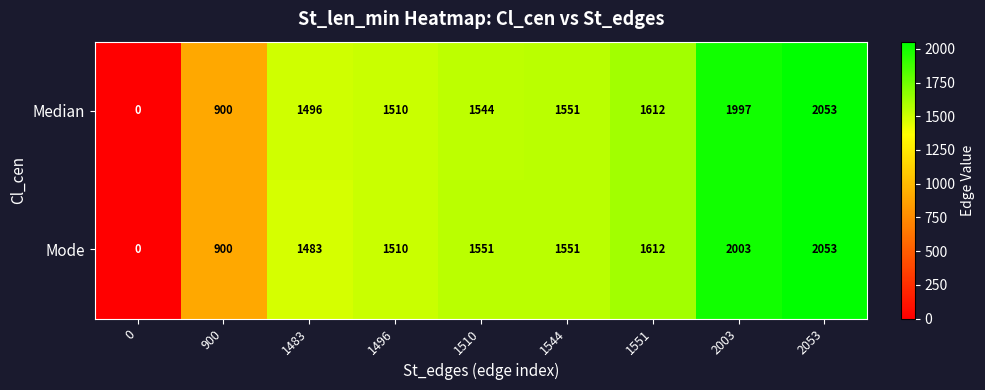

The Median series shows 1496 at 1483. True or false?

True